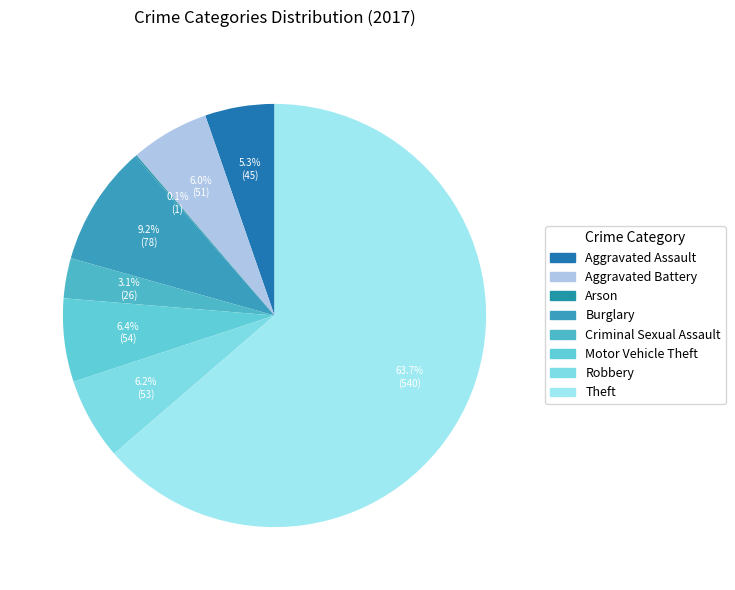

What percentage do Burglary and Motor Vehicle Theft together represent?

15.6%